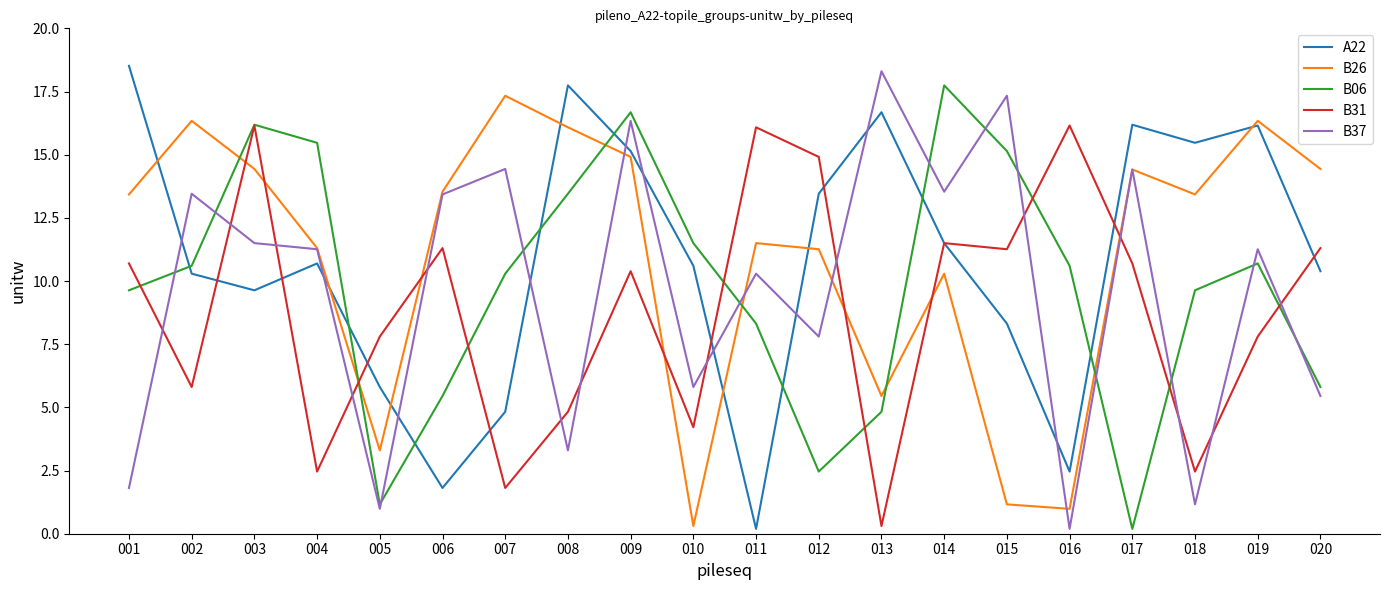

What is the difference between the maximum and minimum values in the B06 series?

17.6